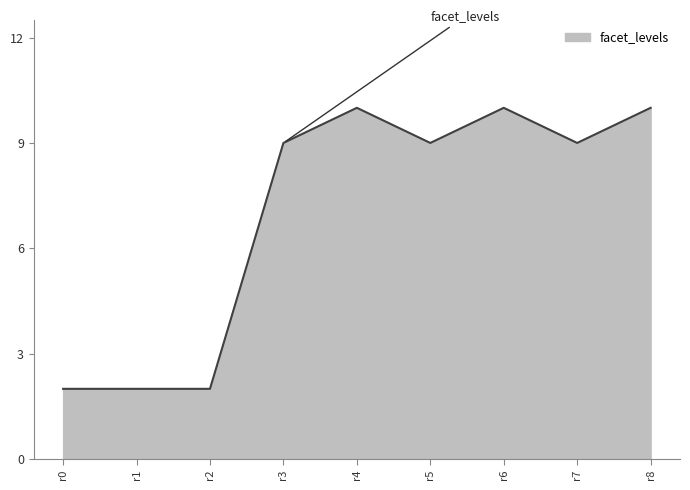

What is the ratio of the value at r1 to the value at r0?

1.0